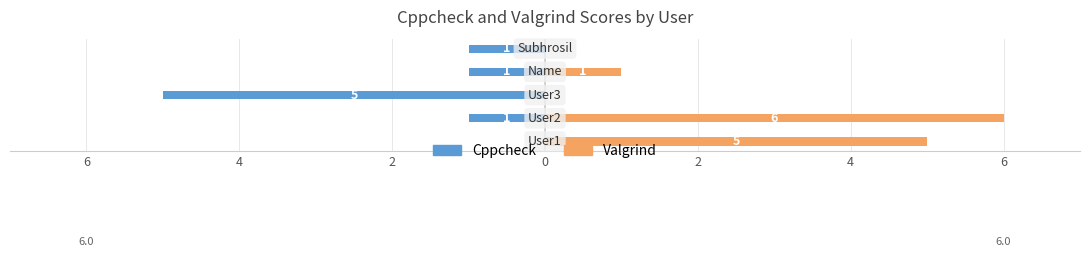

What is the maximum value shown in the chart?

6